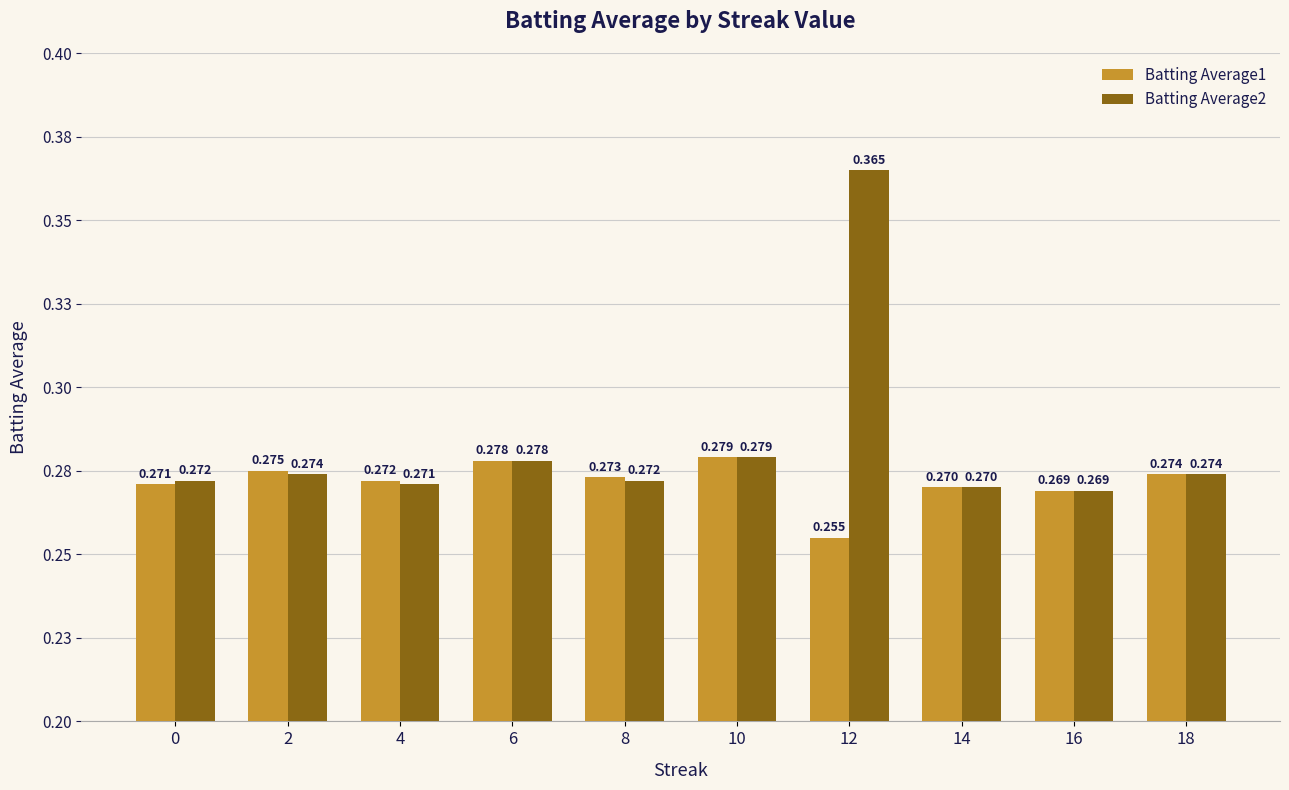

Between 0 and 12, which series saw the biggest shift?

Batting Average2